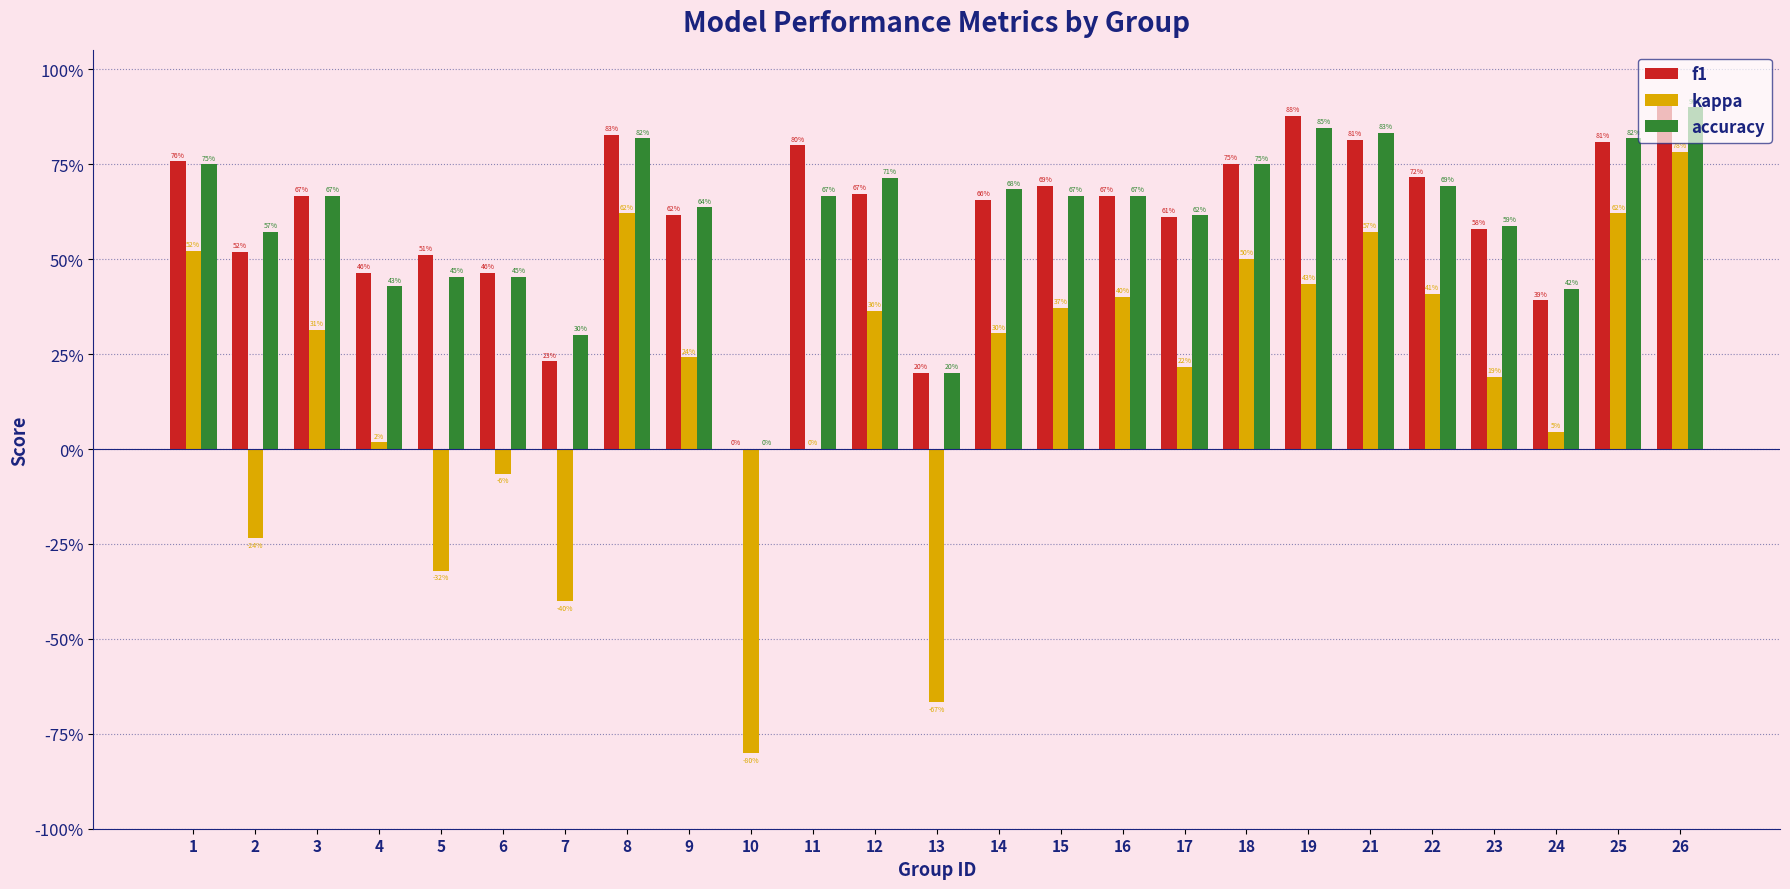

What is the value of the kappa bar at the 8th from the left?

0.6